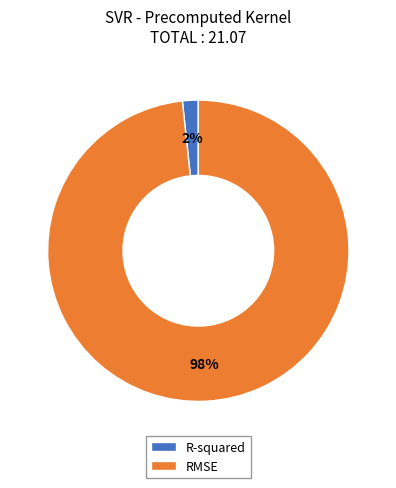

Do R-squared and RMSE together represent more than half of the pie?

Yes